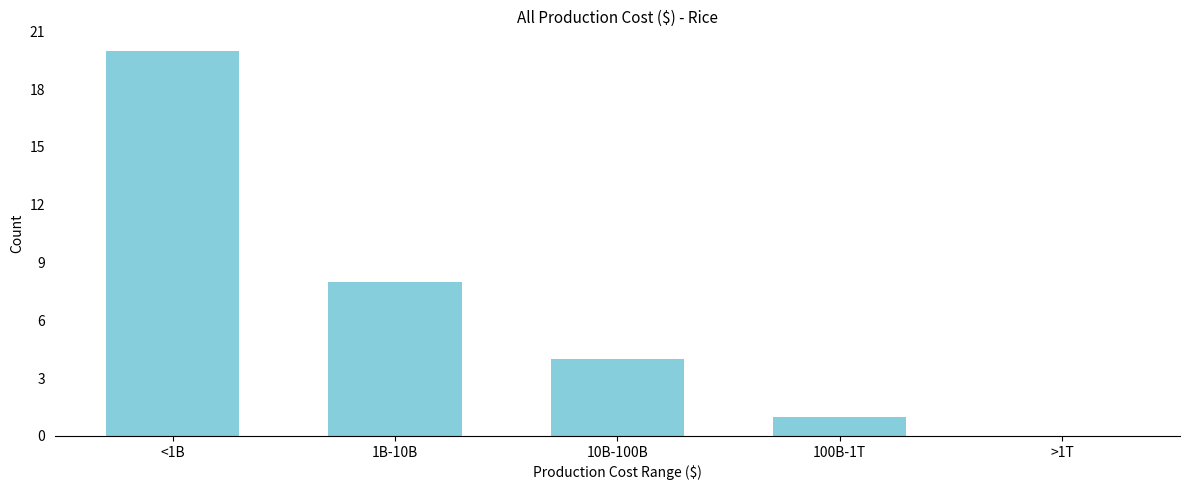

Reading left to right, list all the values displayed in this chart.

<1B=20	1B-10B=8	10B-100B=4	100B-1T=1	>1T=0